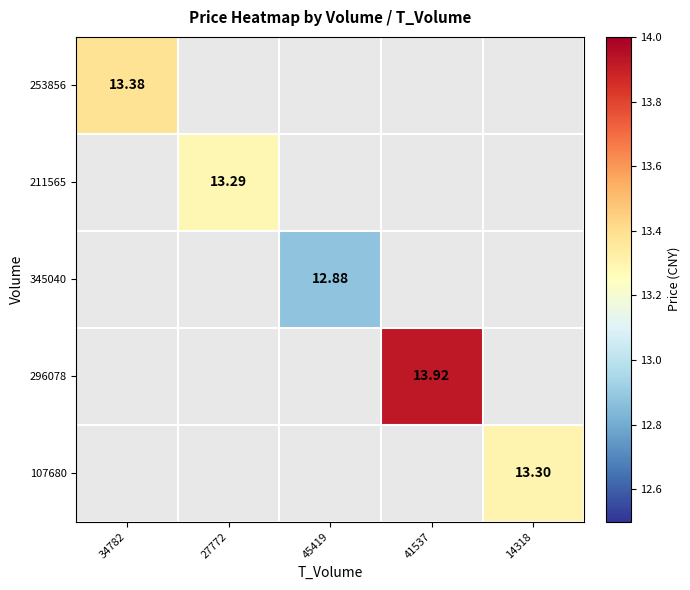

At how many categories does at least one series exceed 13?

4